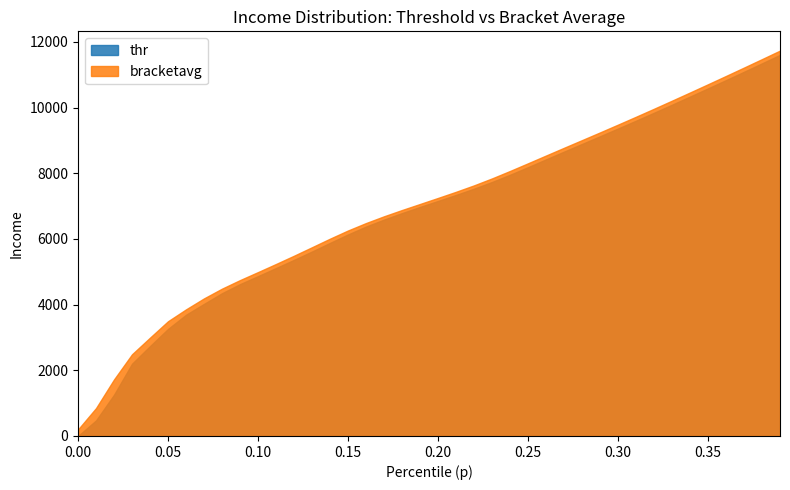

Rank the series by their maximum value, from highest to lowest.

bracketavg, thr